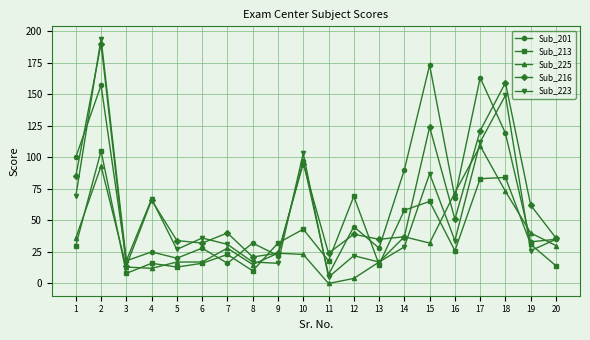

Where is the first local minimum for Sub_213?

3